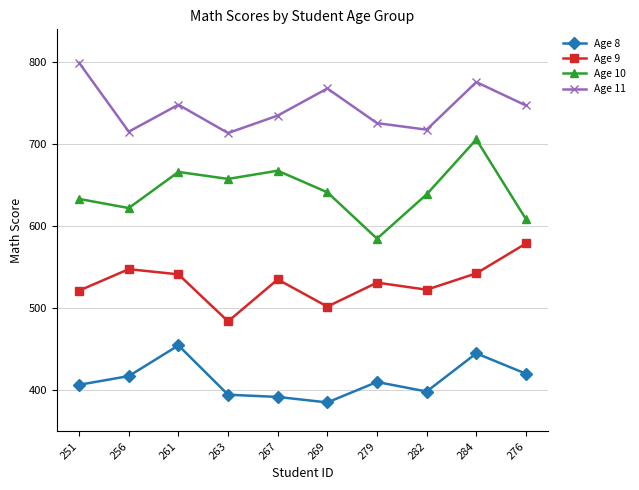

True or false: Age 11 and Age 8 intersect in this chart.

False